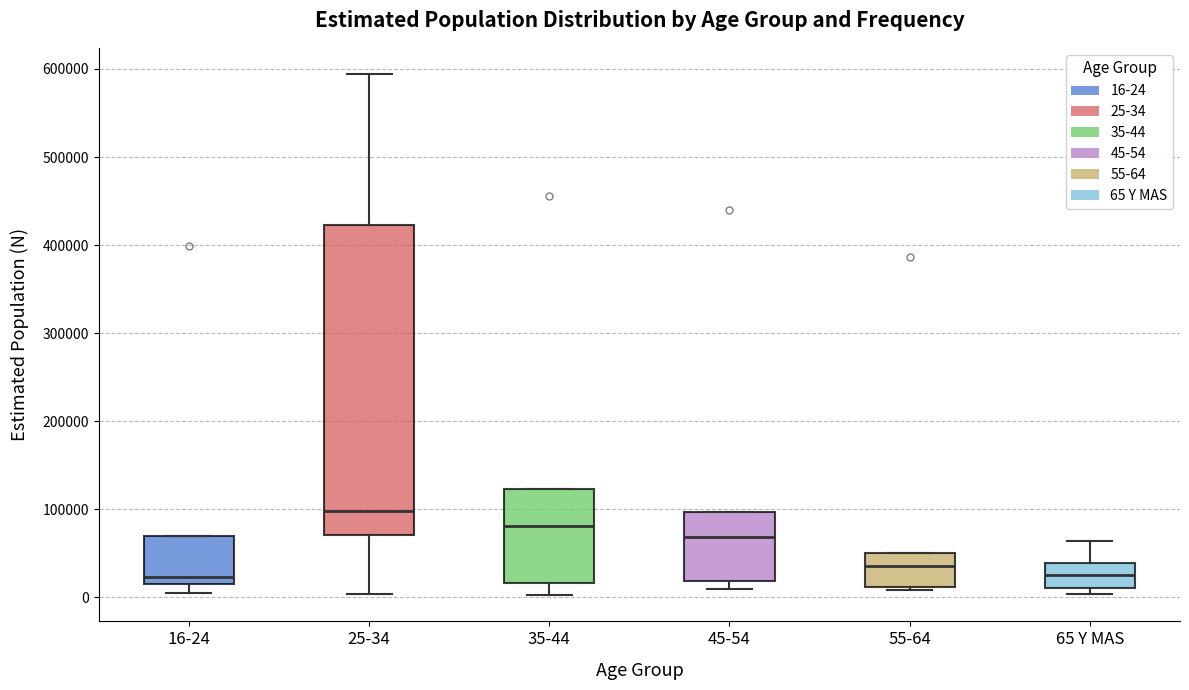

Where does the upper whisker of the box for 65 Y MAS end on the y-axis? The values are not printed on the chart, so give them approximately, as read against the axis.

60000